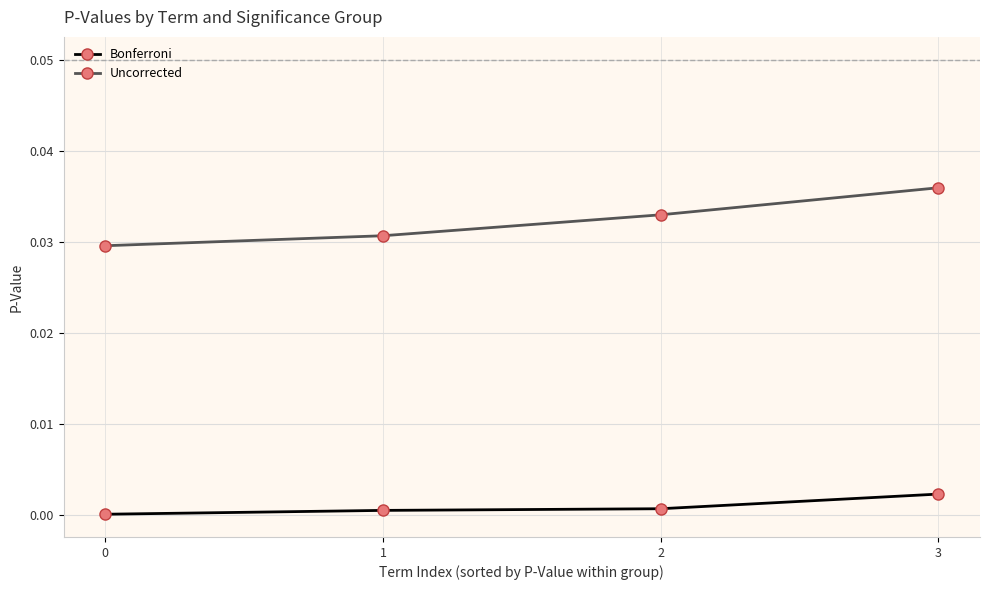

List the series in order of their overall mean, lowest first.

Bonferroni, Uncorrected